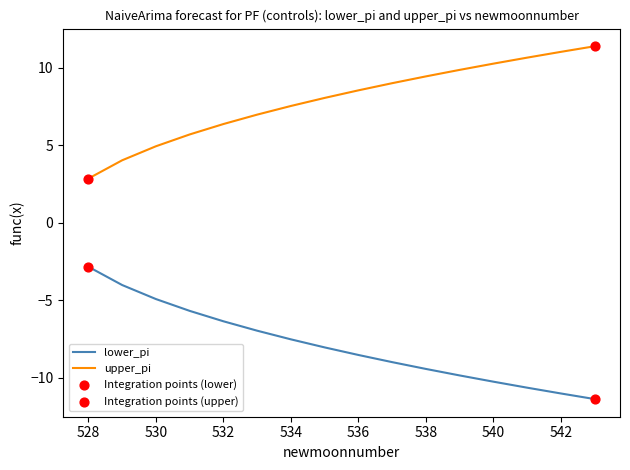

What is the minimum value shown in the chart?

-11.4